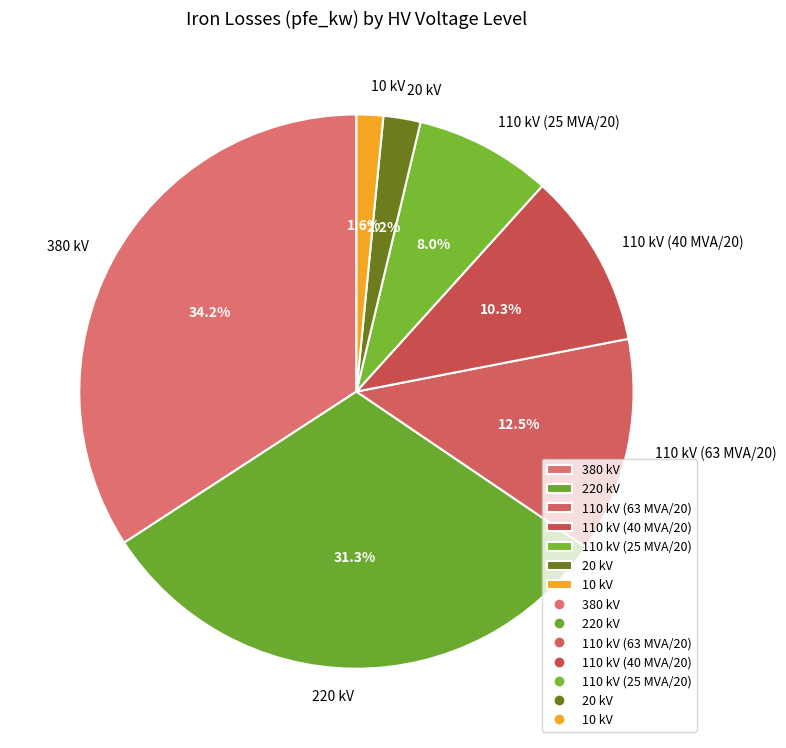

Combined, what portion of the pie is 380 kV and 110 kV (25 MVA/20)?

42.2%